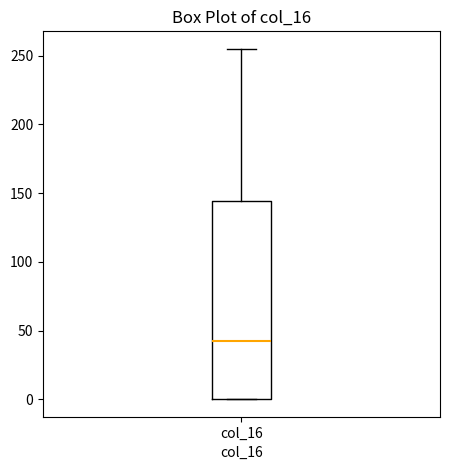

Transcribe this box plot: give where the median line is, the range the box spans, and where the two whiskers end, as read against the y-axis. The values are not printed on the chart, so give them approximately, as read against the axis.

median 45, box 0 to 145, whiskers 0 to 255